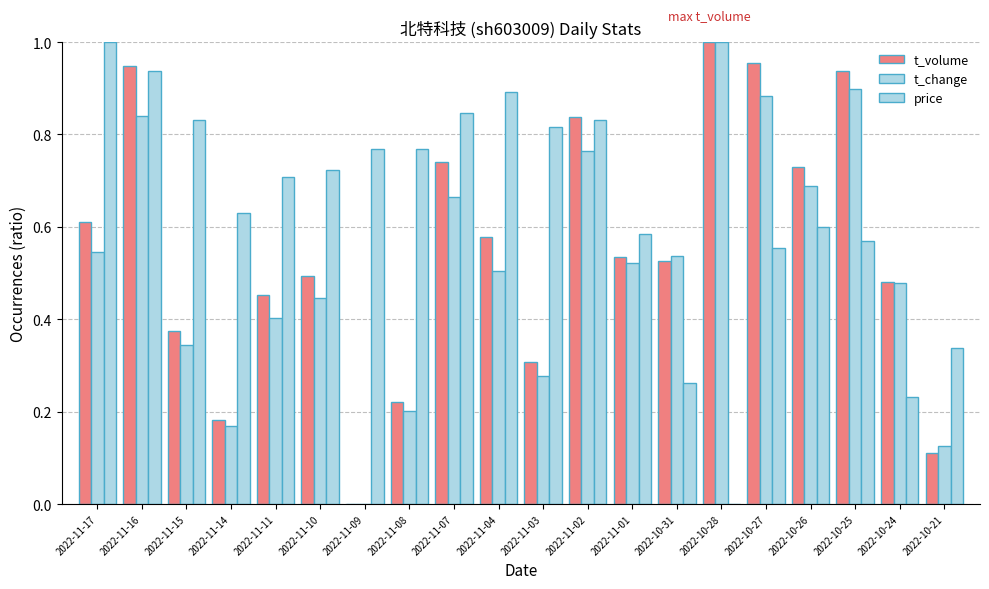

What is the difference between the highest and lowest values at 2022-10-27?

0.4